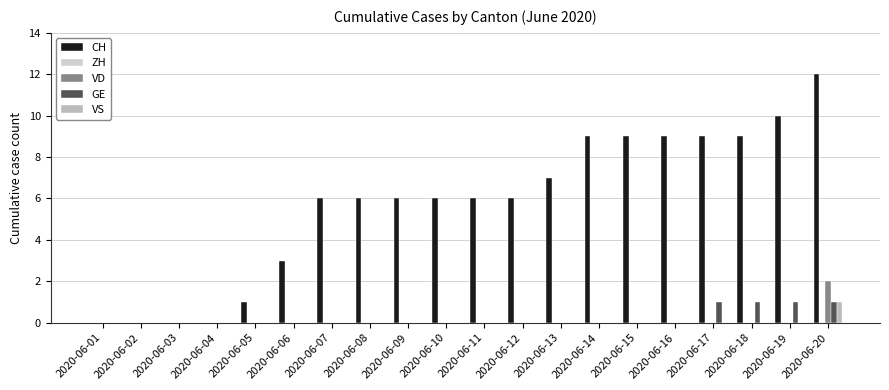

What is the sum of all GE values?

4